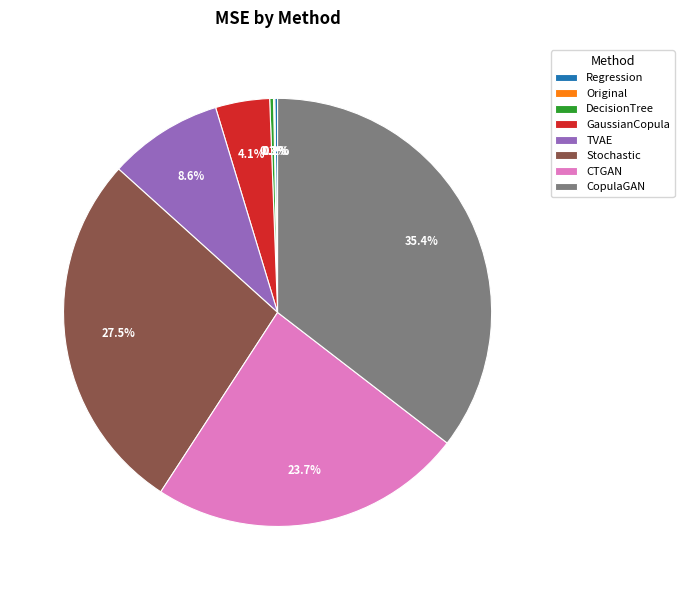

The GaussianCopula slice represents 19% of the pie. True or false?

False